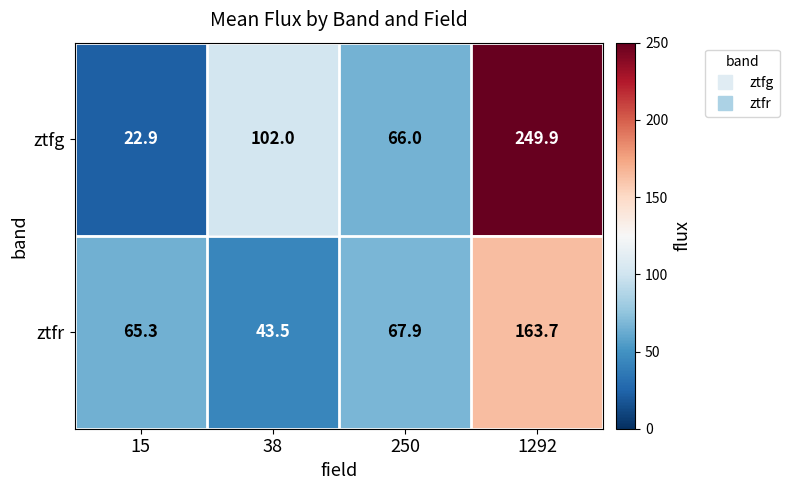

Rank the series by their average value, from lowest to highest.

ztfr, ztfg